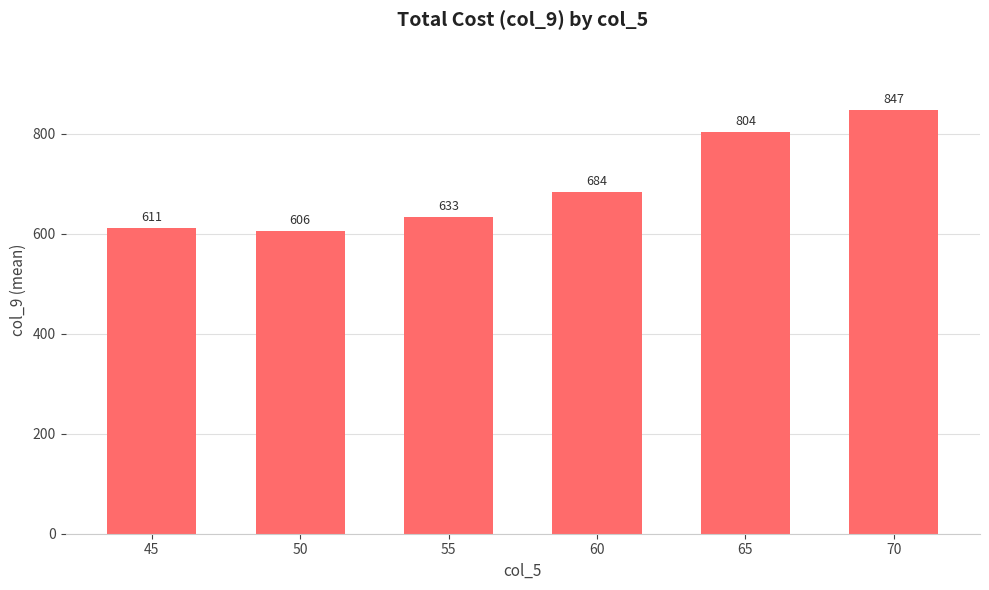

How many values are below 683?

3